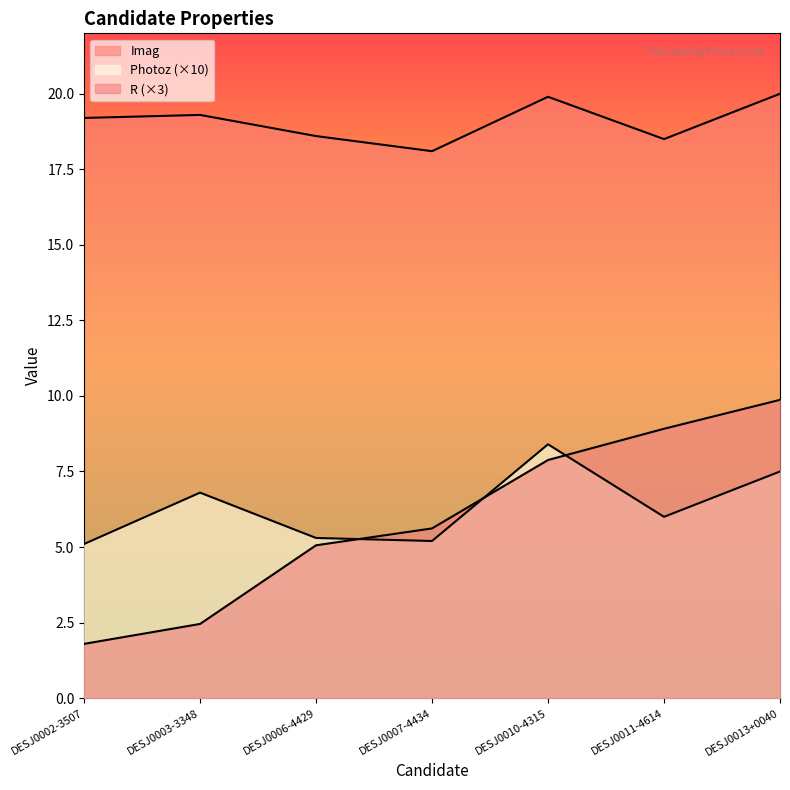

Where does the Photoz series first go above 6?

DESJ0003-3348